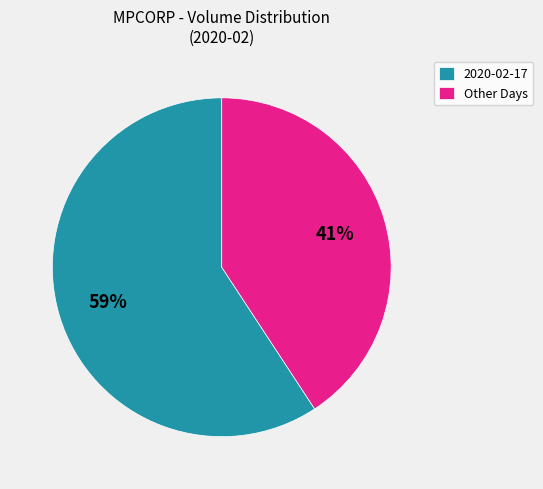

Approximately how many times larger is the value at Other Days compared to 2020-02-17?

0.7